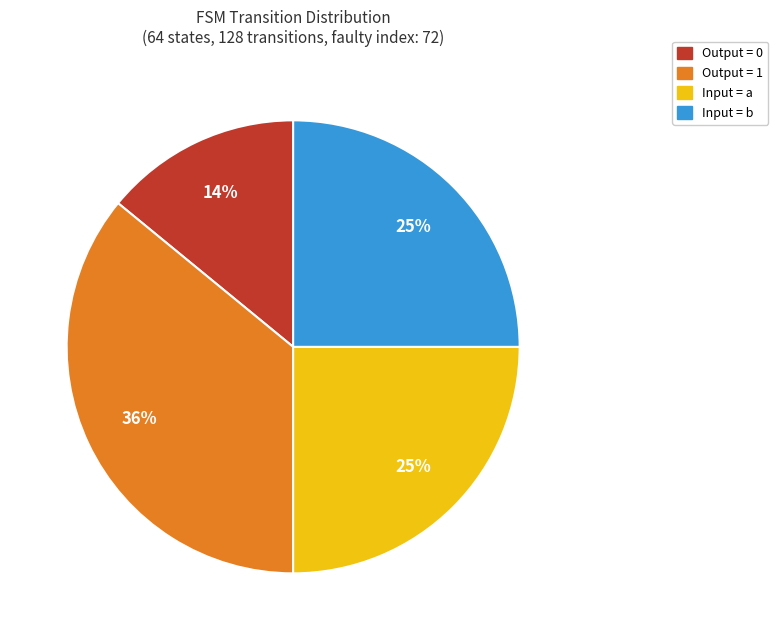

Is there a majority slice in this chart?

No